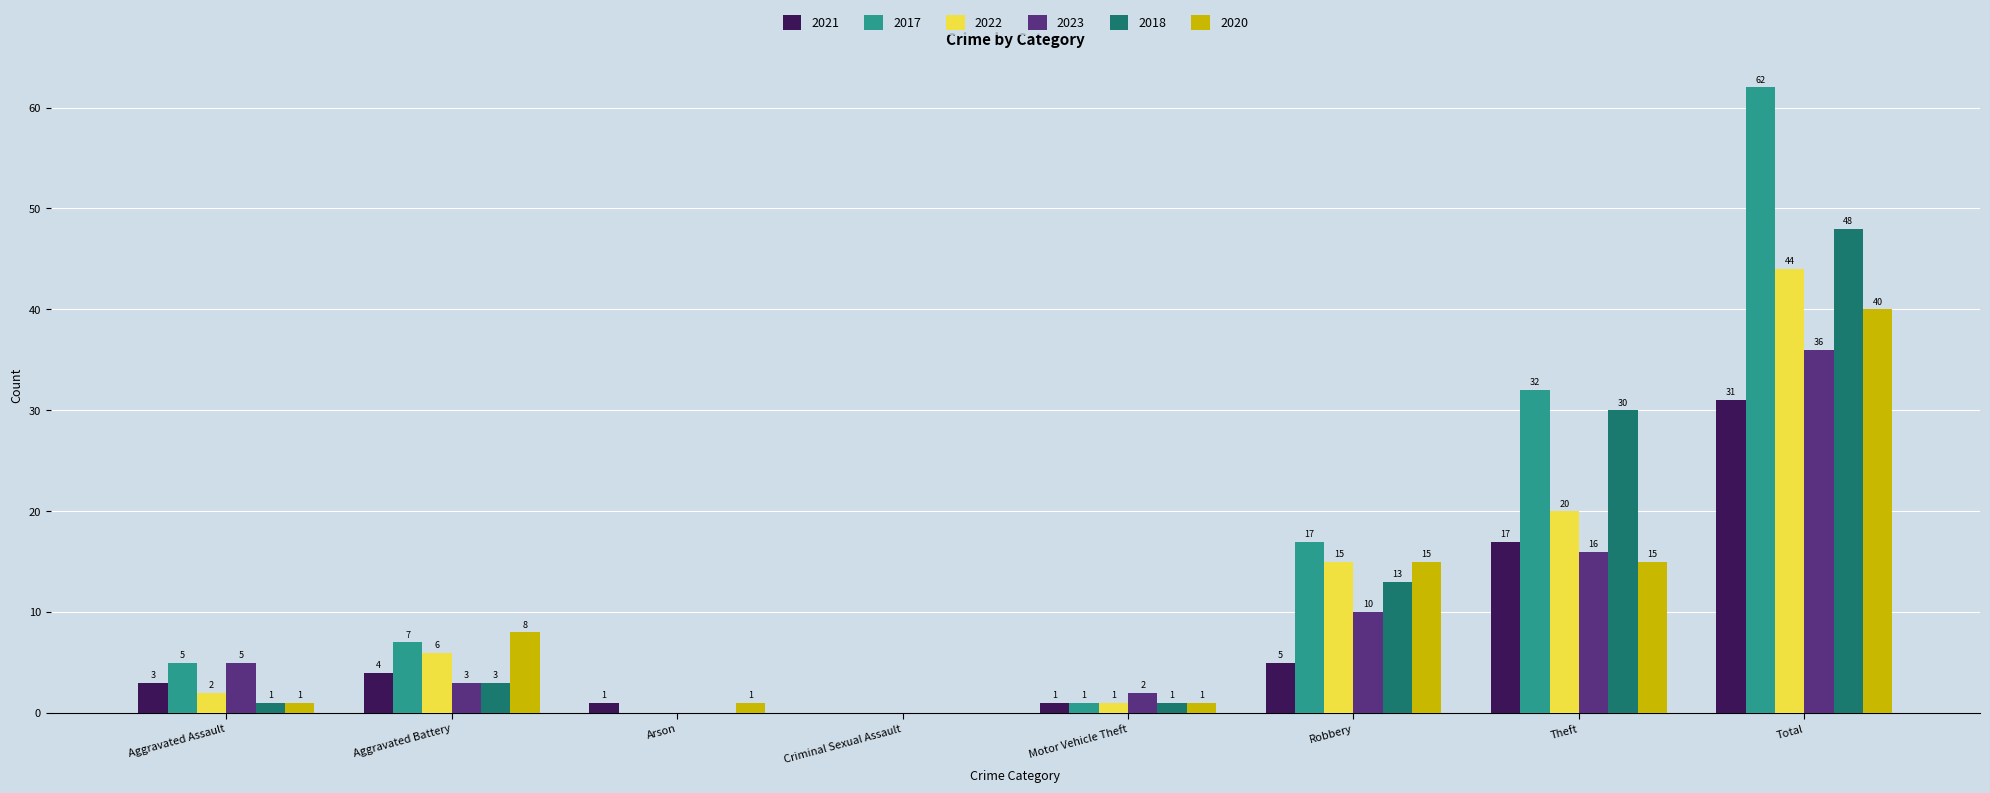

Which series has the largest range (max minus min)?

2017